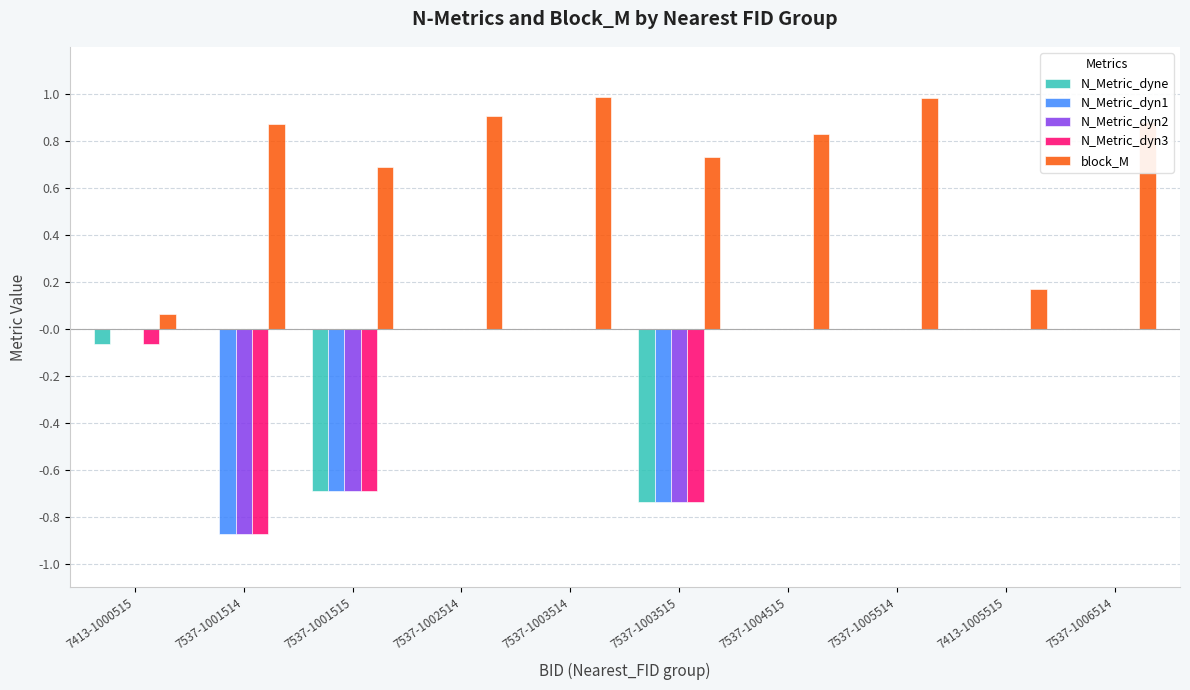

Which series has the largest total across all categories?

block_M